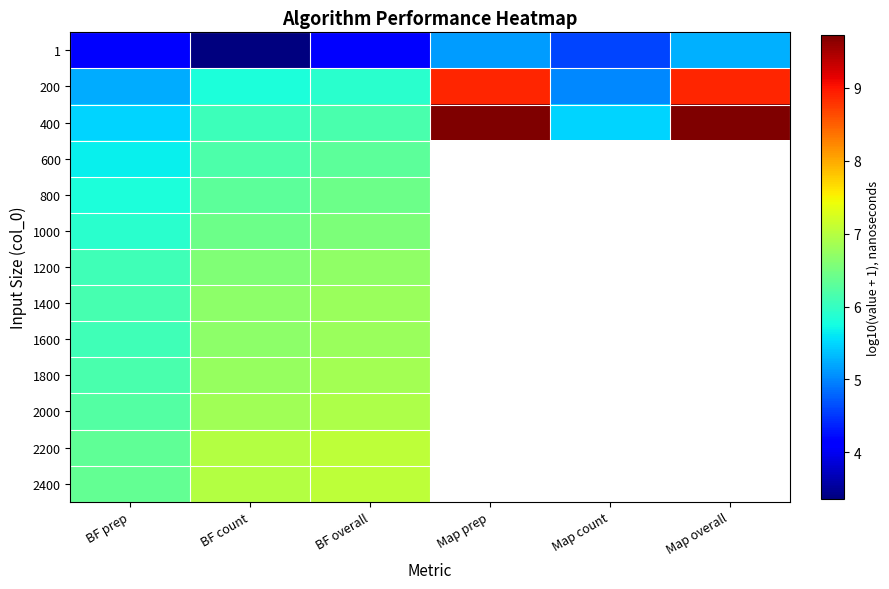

Is the value of 1 at Map prep greater than the value of 800 at Map count?

No